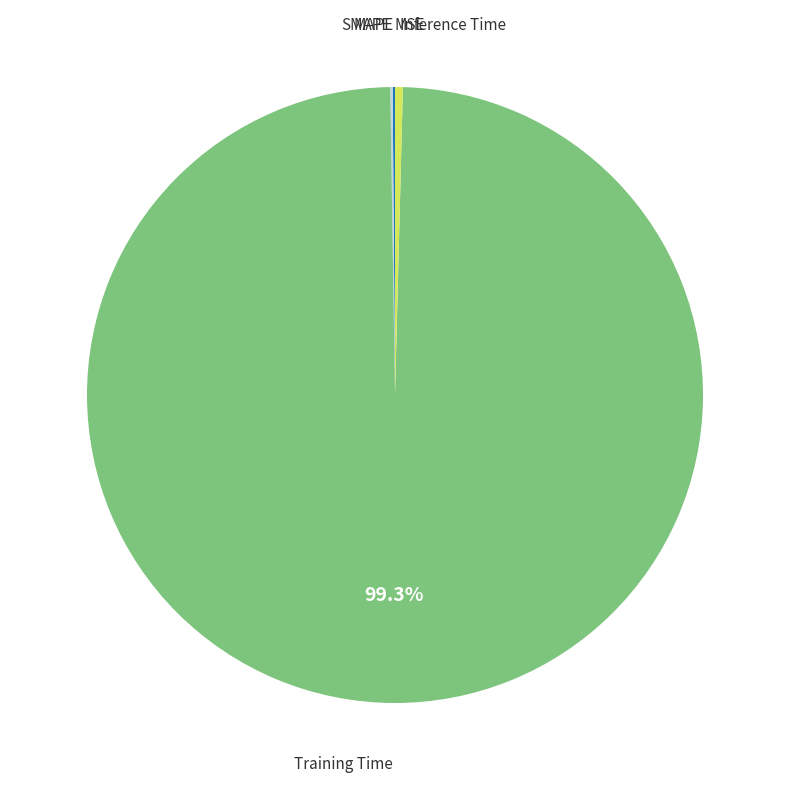

Which category accounts for the majority?

Training Time